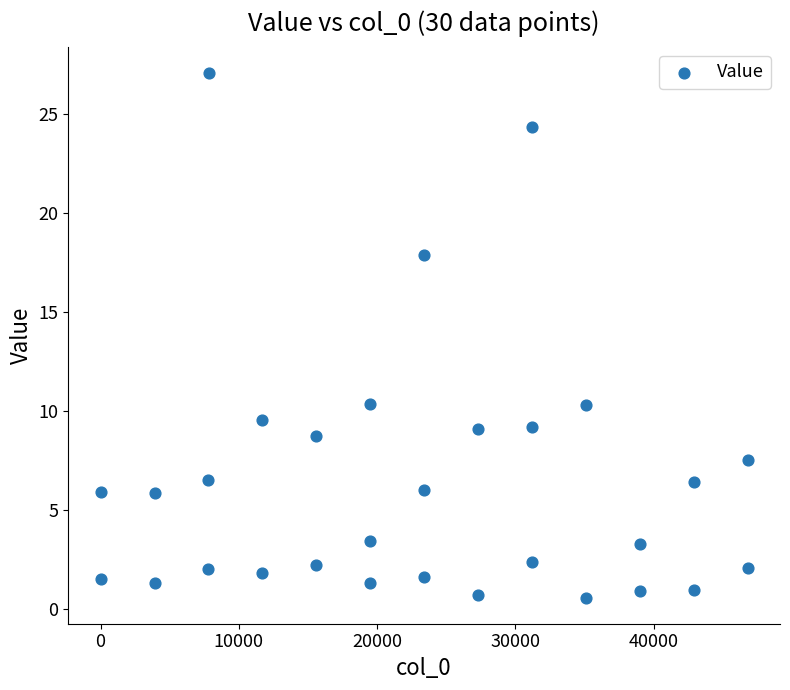

What is the range of X values (max minus min)?

46799.0